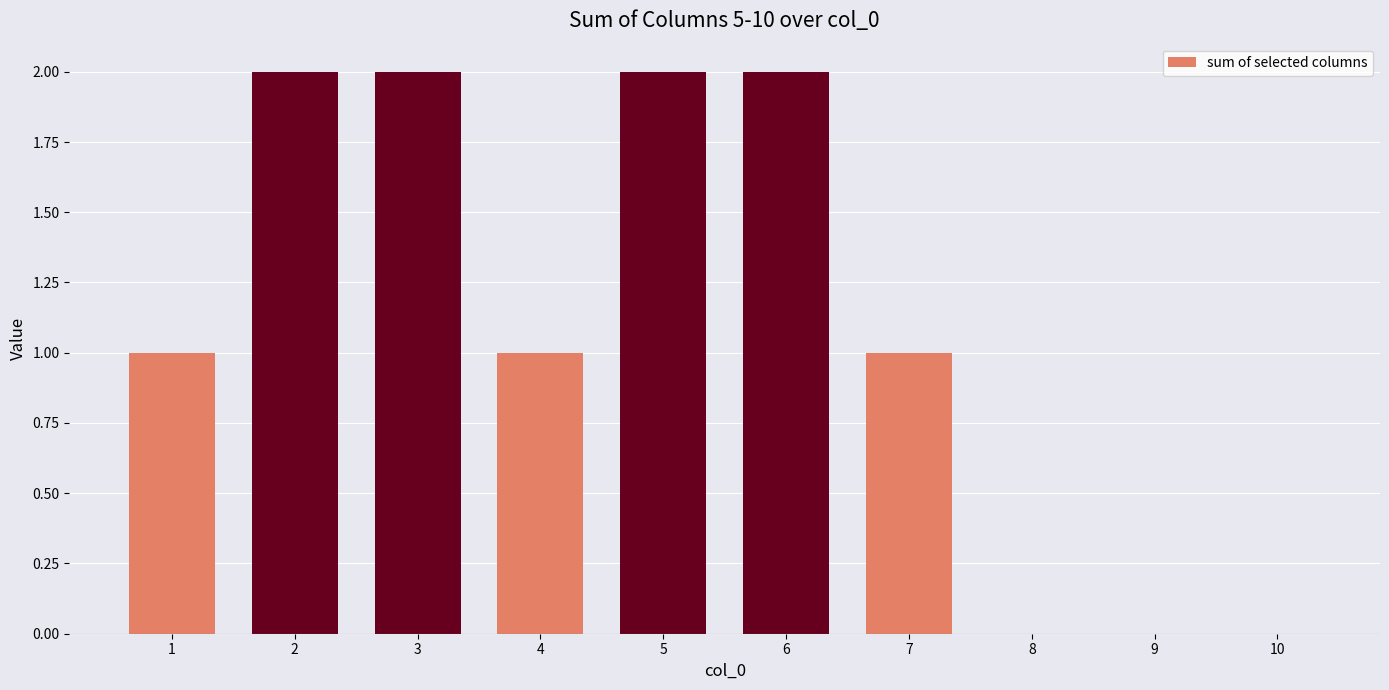

Between 4 and 2, which is larger?

2